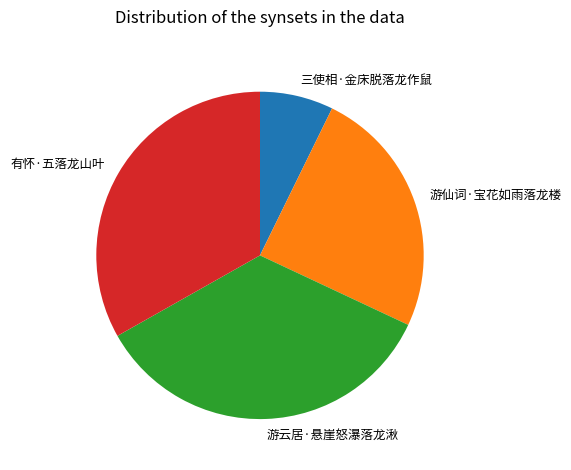

How many slices are in this pie chart?

4